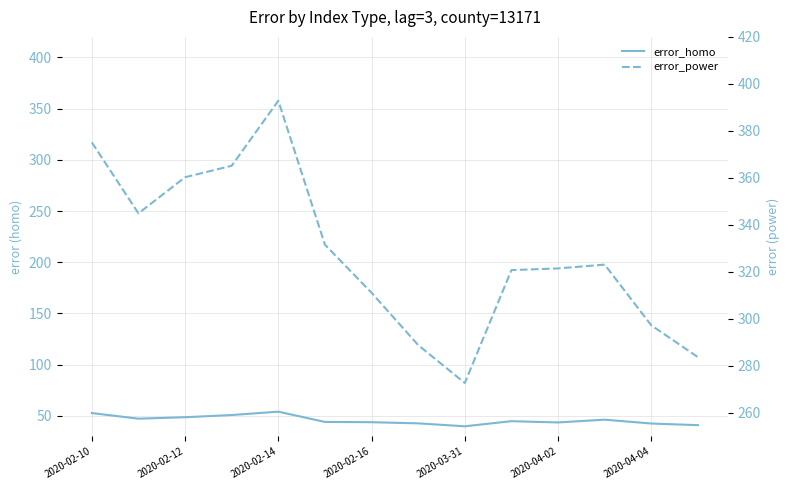

Which series changed the most between 9 and 12?

error_power